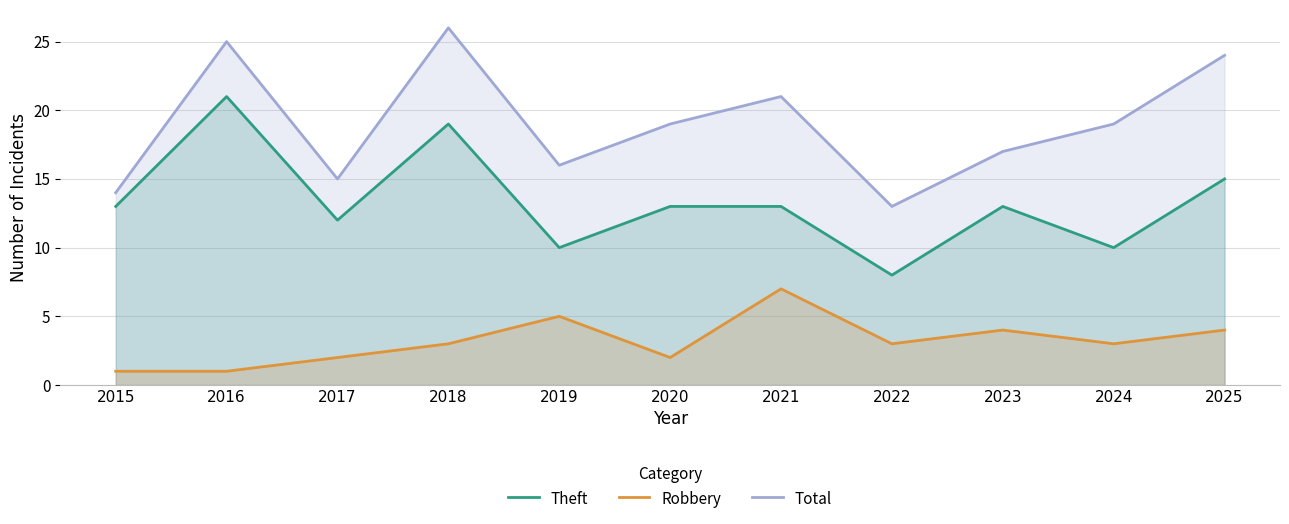

True or false: Theft and Total intersect in this chart.

False